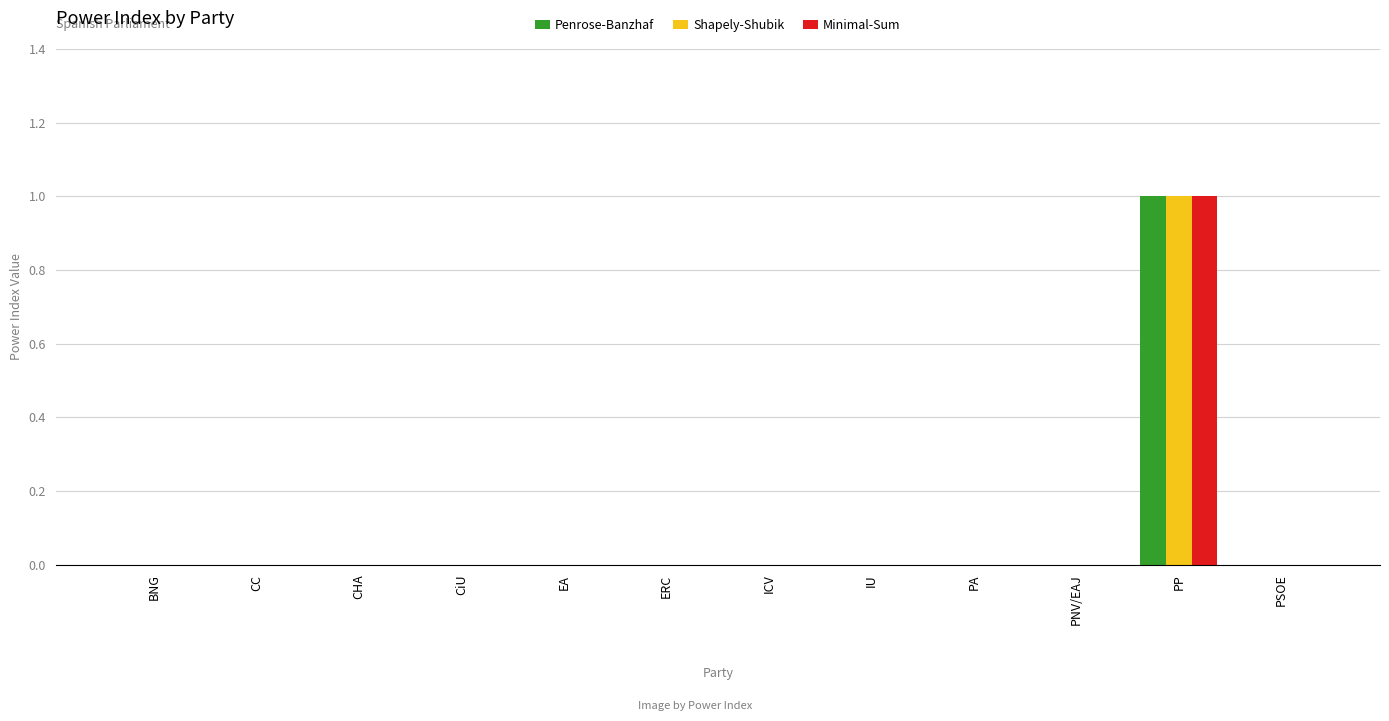

Are the bars grouped side by side (vs. stacked)?

Yes